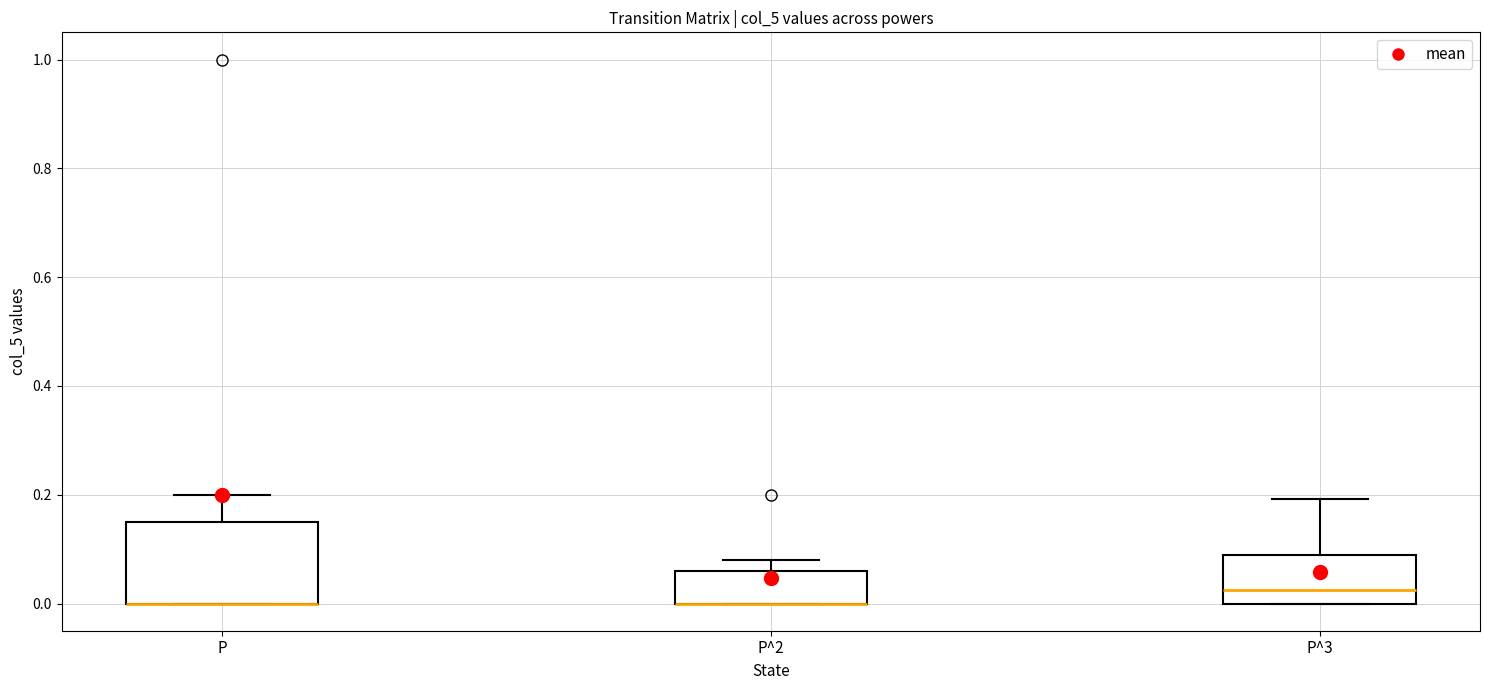

Reading left to right, transcribe this box plot: for each box, give where its median line is, the range the box spans, and where its two whiskers end, as read against the y-axis. The values are not printed on the chart, so give them approximately, as read against the axis.

P: median 0.00 (drawn on the box's lower edge), box 0.00 to 0.16, whiskers 0.00 to 0.20
P^2: median 0.00 (drawn on the box's lower edge), box 0.00 to 0.06, whiskers 0.00 to 0.08
P^3: median 0.02, box 0.00 to 0.10, whiskers 0.00 to 0.20